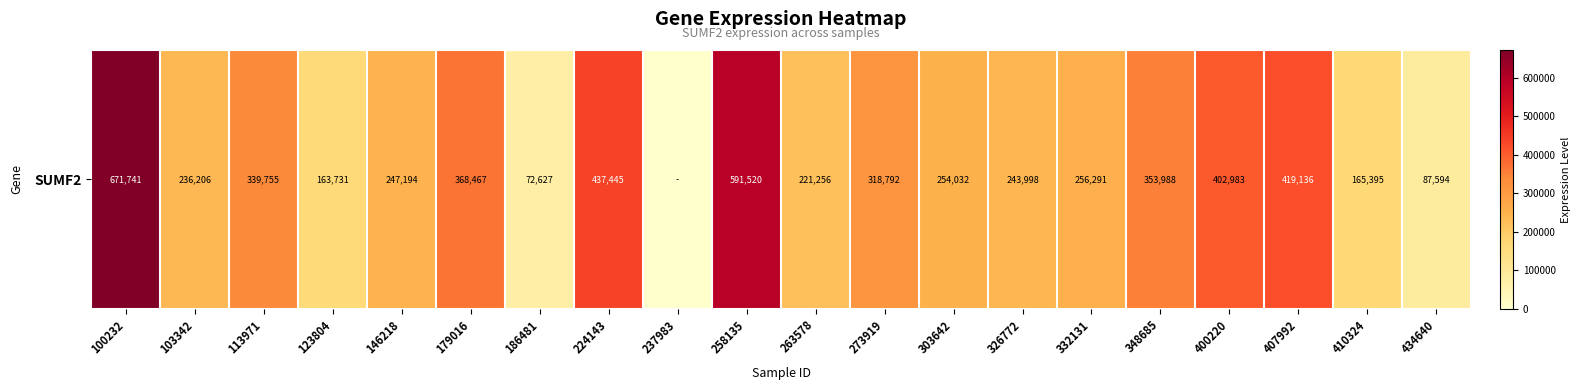

Reading right to left, extract all data points from this chart.

434640=87594	410324=165395	407992=419136	400220=402983	348685=353988	332131=256291	326772=243998	303642=254032	273919=318792	263578=221256	258135=591520	237983=0	224143=437445	186481=72627	179016=368467	146218=247194	123804=163731	113971=339755	103342=236206	100232=671741